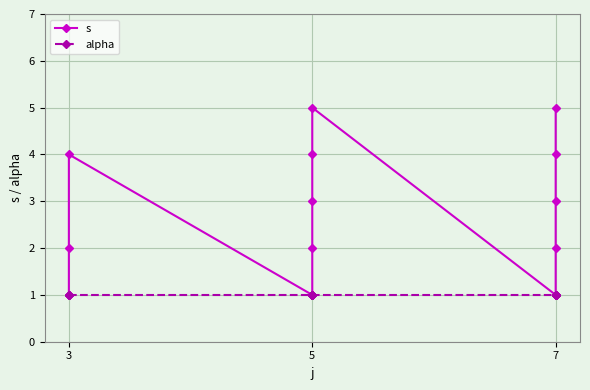

True or false: s and alpha intersect in this chart.

False